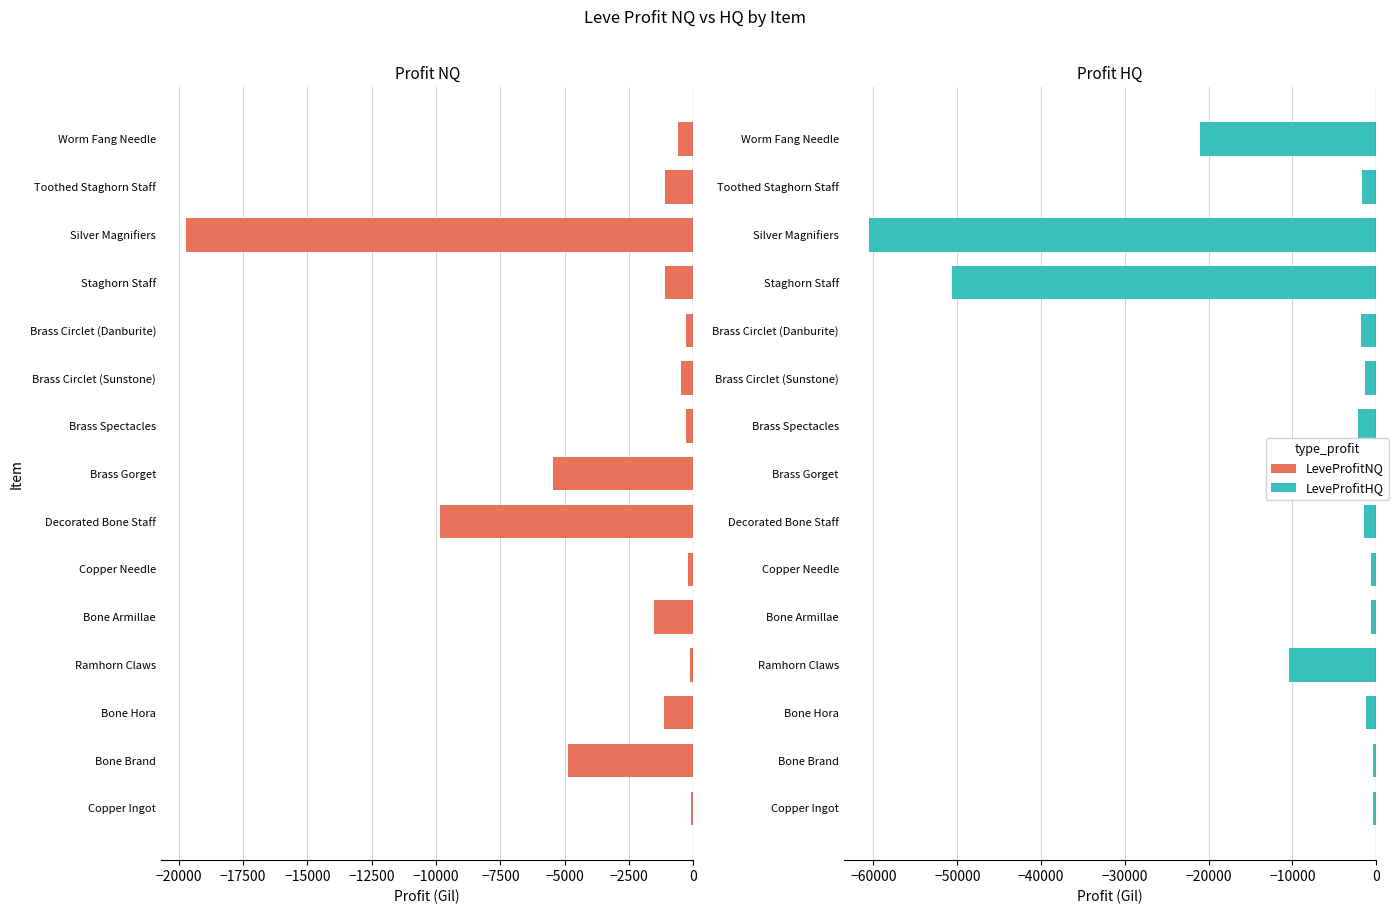

What is the value of the LeveProfitHQ bar at the 15th from the left?

-21064.0